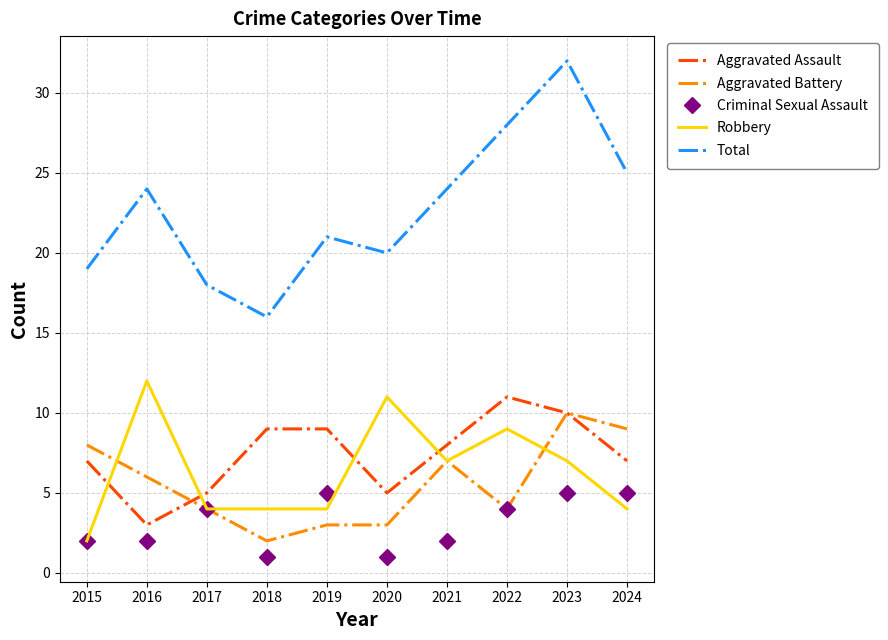

Count the number of categories in the chart.

10